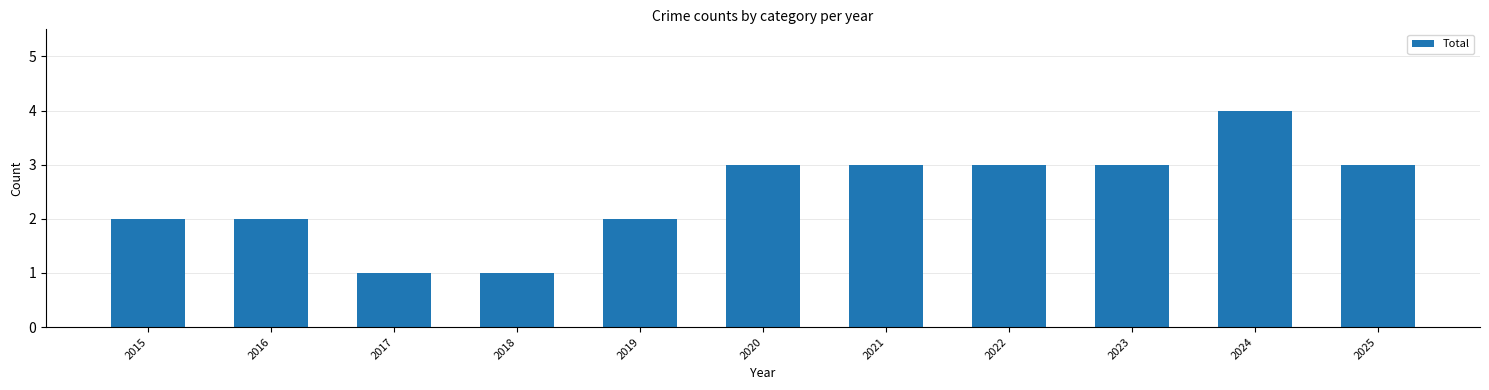

Which category has the highest value across all series?

2024